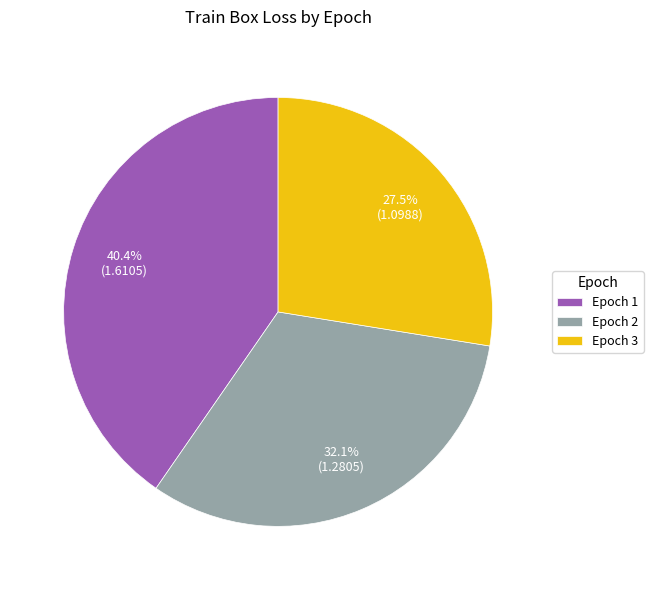

To the nearest percent, what is the difference between the Epoch 2 and Epoch 3 slice percentages?

5%